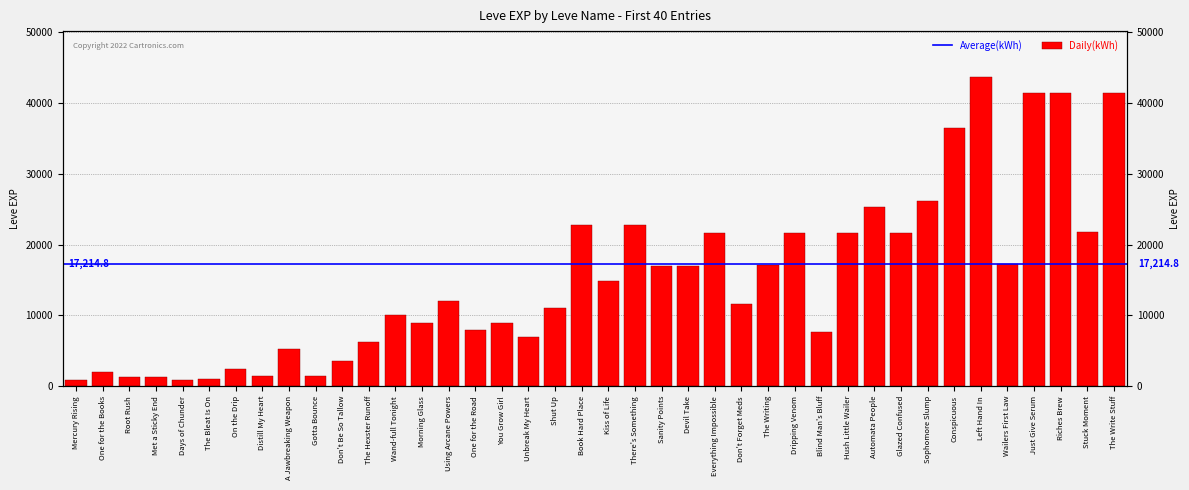

What is the change in value from Wand-full Tonight to Just Give Serum?

+31420